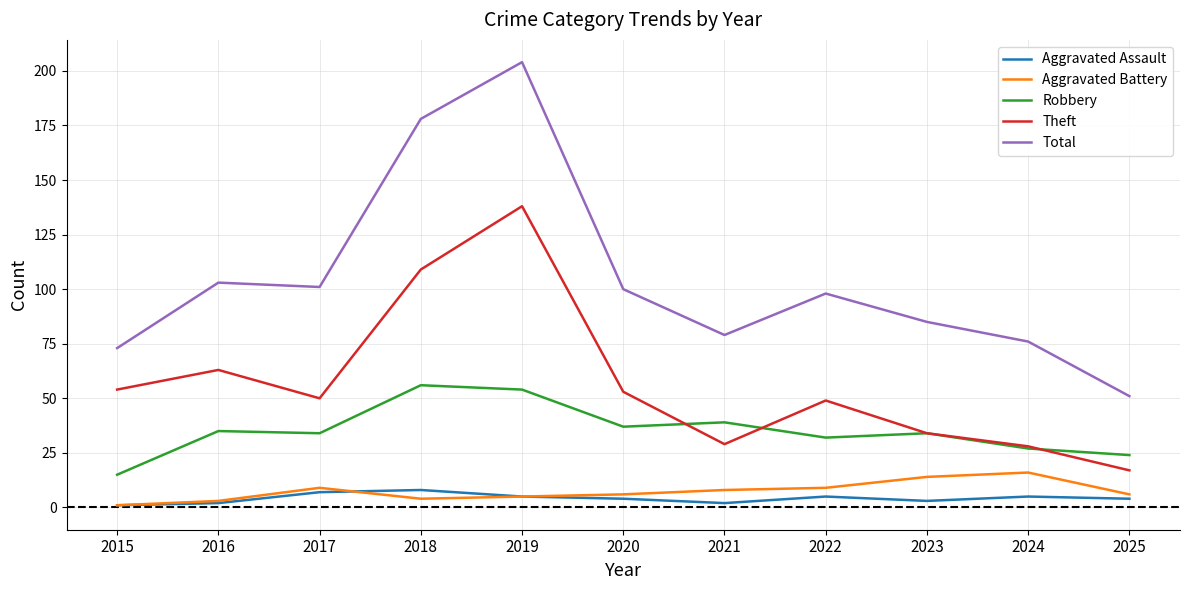

What is the difference between the Total values at 2019 and 2024?

128